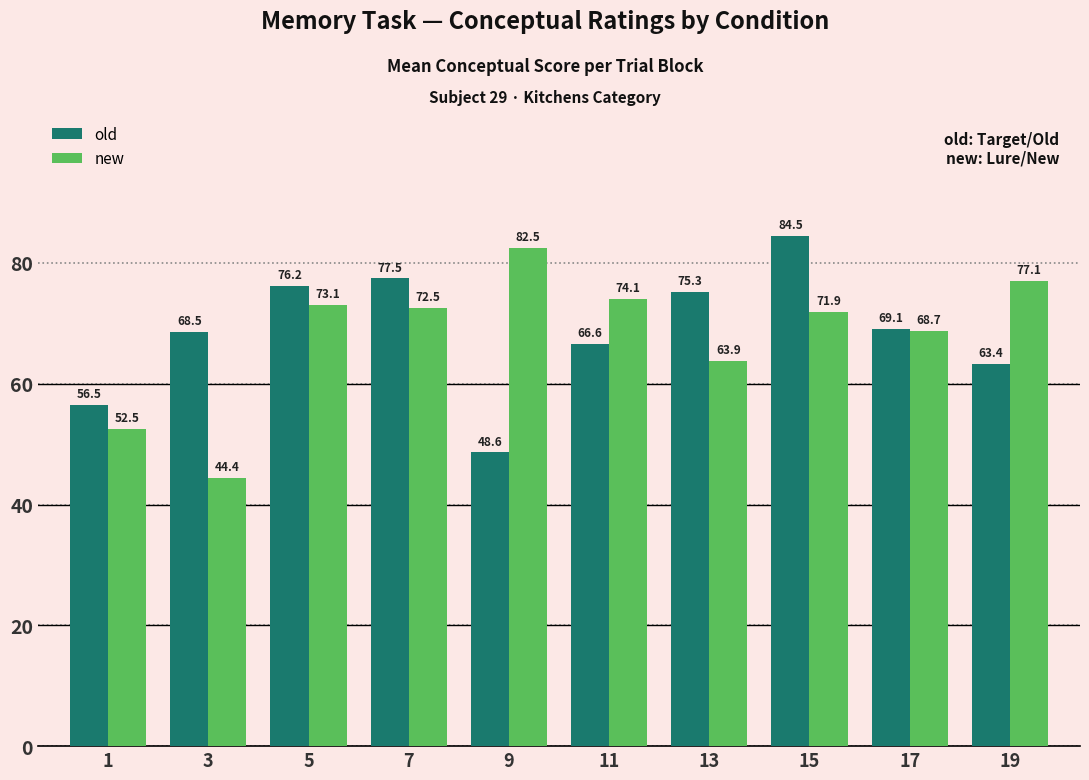

What is the difference between the second highest and minimum values in the new series?

32.6